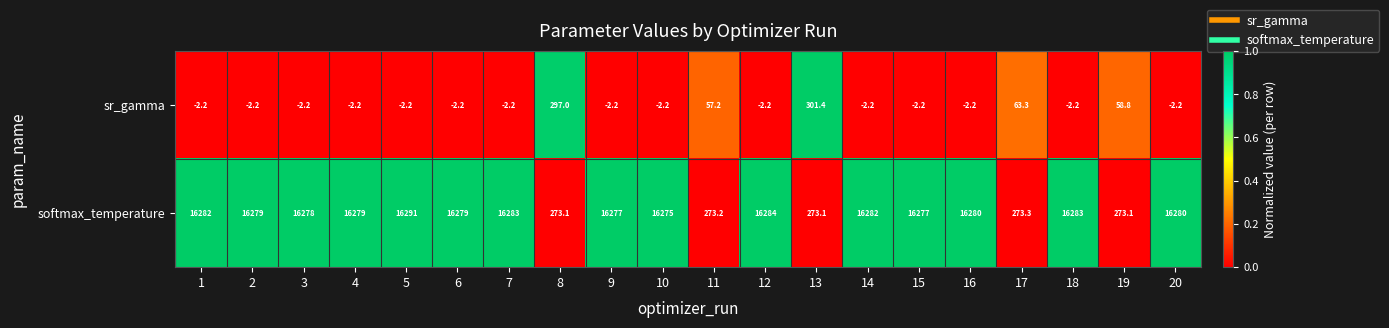

At which category does the chart reach its peak across all series?

5